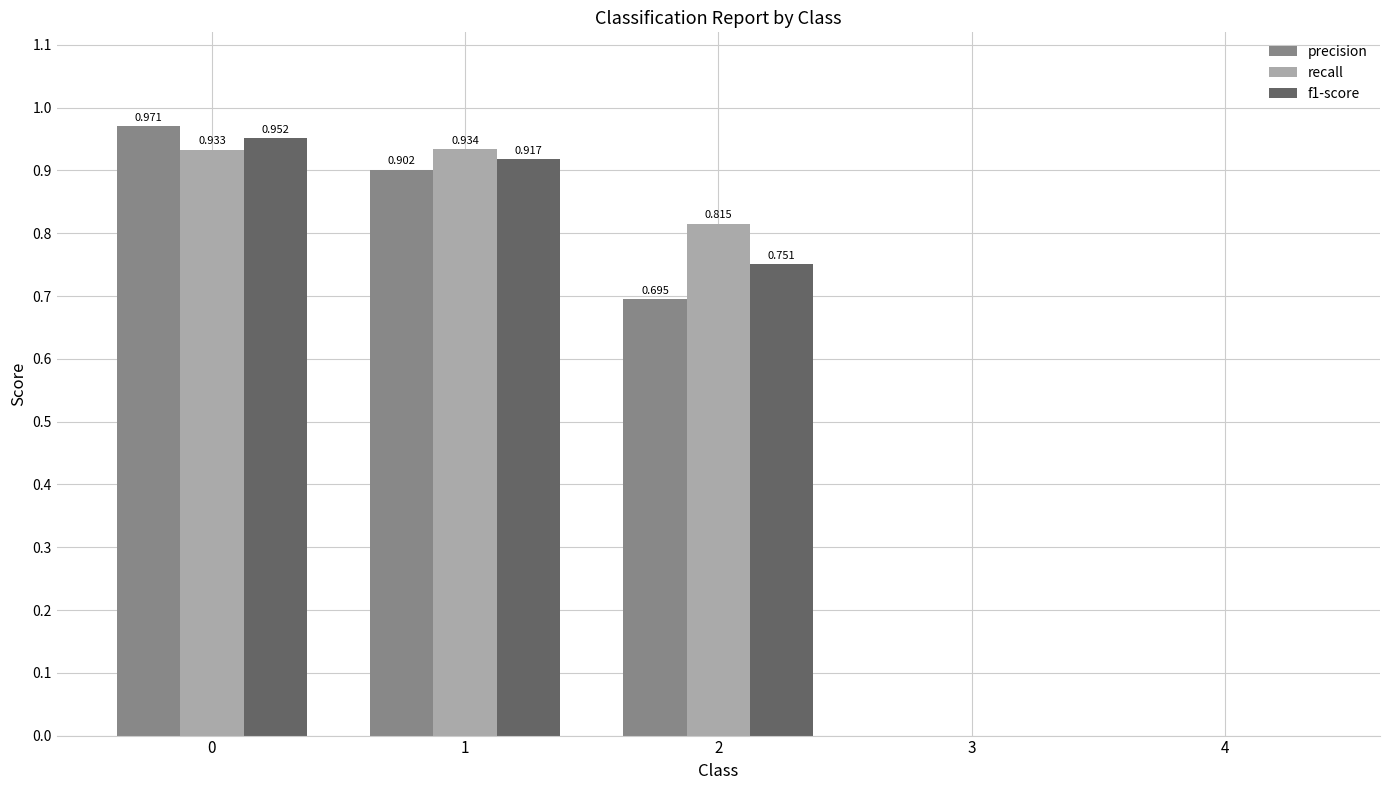

How many data points does each series have?

5